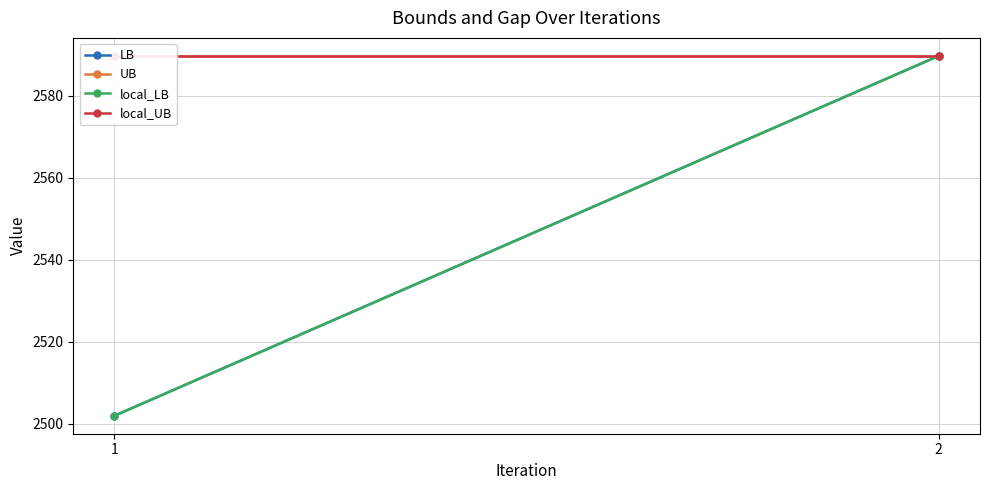

What is the average value of the local_LB series?

2545.8